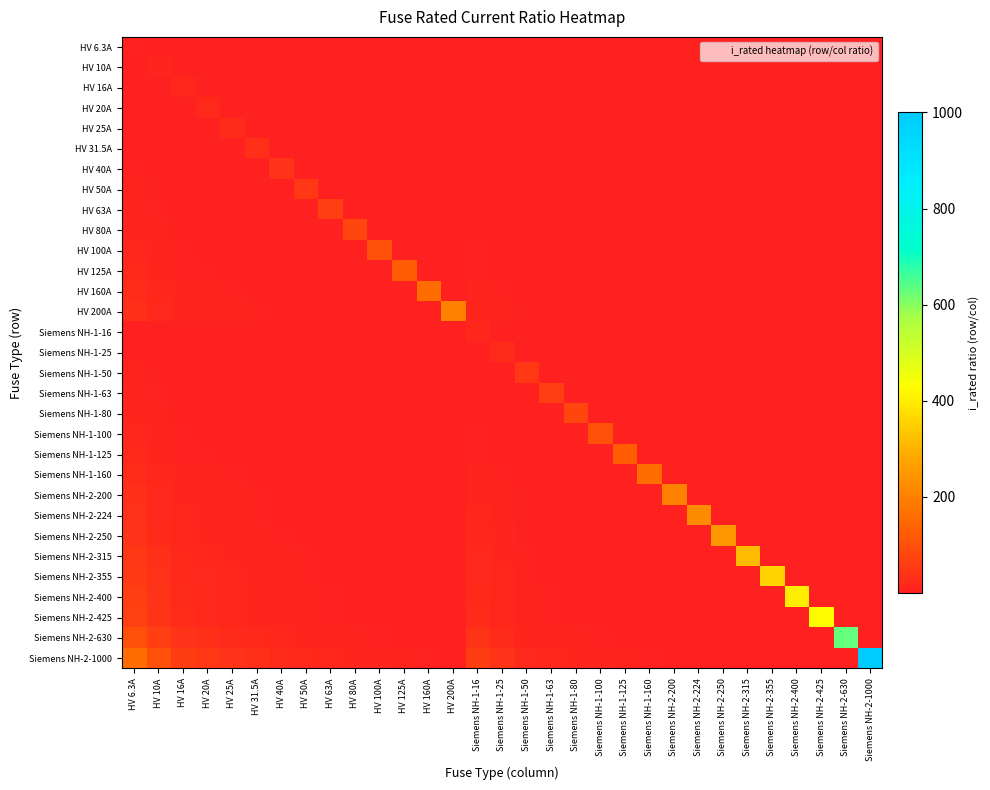

Reading left to right, extract all data points from this chart.

HV 6.3A: HV 6.3A=6.3	HV 10A=0.6	HV 16A=0.4	HV 20A=0.3	HV 25A=0.3	HV 31.5A=0.2	HV 40A=0.2	HV 50A=0.1	HV 63A=0.1	HV 80A=0.1	HV 100A=0.1	HV 125A=0.1	HV 160A=0.0	HV 200A=0.0	Siemens NH-1-16=0.4	Siemens NH-1-25=0.3	Siemens NH-1-50=0.1	Siemens NH-1-63=0.1	Siemens NH-1-80=0.1	Siemens NH-1-100=0.1	Siemens NH-1-125=0.1	Siemens NH-1-160=0.0	Siemens NH-2-200=0.0	Siemens NH-2-224=0.0	Siemens NH-2-250=0.0	Siemens NH-2-315=0.0	Siemens NH-2-355=0.0	Siemens NH-2-400=0.0	Siemens NH-2-425=0.0	Siemens NH-2-630=0.0	Siemens NH-2-1000=0.0
HV 10A: HV 6.3A=1.6	HV 10A=10.0	HV 16A=0.6	HV 20A=0.5	HV 25A=0.4	HV 31.5A=0.3	HV 40A=0.2	HV 50A=0.2	HV 63A=0.2	HV 80A=0.1	HV 100A=0.1	HV 125A=0.1	HV 160A=0.1	HV 200A=0.1	Siemens NH-1-16=0.6	Siemens NH-1-25=0.4	Siemens NH-1-50=0.2	Siemens NH-1-63=0.2	Siemens NH-1-80=0.1	Siemens NH-1-100=0.1	Siemens NH-1-125=0.1	Siemens NH-1-160=0.1	Siemens NH-2-200=0.1	Siemens NH-2-224=0.0	Siemens NH-2-250=0.0	Siemens NH-2-315=0.0	Siemens NH-2-355=0.0	Siemens NH-2-400=0.0	Siemens NH-2-425=0.0	Siemens NH-2-630=0.0	Siemens NH-2-1000=0.0
HV 16A: HV 6.3A=2.5	HV 10A=1.6	HV 16A=16.0	HV 20A=0.8	HV 25A=0.6	HV 31.5A=0.5	HV 40A=0.4	HV 50A=0.3	HV 63A=0.3	HV 80A=0.2	HV 100A=0.2	HV 125A=0.1	HV 160A=0.1	HV 200A=0.1	Siemens NH-1-16=1.0	Siemens NH-1-25=0.6	Siemens NH-1-50=0.3	Siemens NH-1-63=0.3	Siemens NH-1-80=0.2	Siemens NH-1-100=0.2	Siemens NH-1-125=0.1	Siemens NH-1-160=0.1	Siemens NH-2-200=0.1	Siemens NH-2-224=0.1	Siemens NH-2-250=0.1	Siemens NH-2-315=0.1	Siemens NH-2-355=0.0	Siemens NH-2-400=0.0	Siemens NH-2-425=0.0	Siemens NH-2-630=0.0	Siemens NH-2-1000=0.0
HV 20A: HV 6.3A=3.2	HV 10A=2.0	HV 16A=1.2	HV 20A=20.0	HV 25A=0.8	HV 31.5A=0.6	HV 40A=0.5	HV 50A=0.4	HV 63A=0.3	HV 80A=0.2	HV 100A=0.2	HV 125A=0.2	HV 160A=0.1	HV 200A=0.1	Siemens NH-1-16=1.2	Siemens NH-1-25=0.8	Siemens NH-1-50=0.4	Siemens NH-1-63=0.3	Siemens NH-1-80=0.2	Siemens NH-1-100=0.2	Siemens NH-1-125=0.2	Siemens NH-1-160=0.1	Siemens NH-2-200=0.1	Siemens NH-2-224=0.1	Siemens NH-2-250=0.1	Siemens NH-2-315=0.1	Siemens NH-2-355=0.1	Siemens NH-2-400=0.1	Siemens NH-2-425=0.0	Siemens NH-2-630=0.0	Siemens NH-2-1000=0.0
HV 25A: HV 6.3A=4.0	HV 10A=2.5	HV 16A=1.6	HV 20A=1.2	HV 25A=25.0	HV 31.5A=0.8	HV 40A=0.6	HV 50A=0.5	HV 63A=0.4	HV 80A=0.3	HV 100A=0.2	HV 125A=0.2	HV 160A=0.2	HV 200A=0.1	Siemens NH-1-16=1.6	Siemens NH-1-25=1.0	Siemens NH-1-50=0.5	Siemens NH-1-63=0.4	Siemens NH-1-80=0.3	Siemens NH-1-100=0.2	Siemens NH-1-125=0.2	Siemens NH-1-160=0.2	Siemens NH-2-200=0.1	Siemens NH-2-224=0.1	Siemens NH-2-250=0.1	Siemens NH-2-315=0.1	Siemens NH-2-355=0.1	Siemens NH-2-400=0.1	Siemens NH-2-425=0.1	Siemens NH-2-630=0.0	Siemens NH-2-1000=0.0
HV 31.5A: HV 6.3A=5.0	HV 10A=3.1	HV 16A=2.0	HV 20A=1.6	HV 25A=1.3	HV 31.5A=31.5	HV 40A=0.8	HV 50A=0.6	HV 63A=0.5	HV 80A=0.4	HV 100A=0.3	HV 125A=0.3	HV 160A=0.2	HV 200A=0.2	Siemens NH-1-16=2.0	Siemens NH-1-25=1.3	Siemens NH-1-50=0.6	Siemens NH-1-63=0.5	Siemens NH-1-80=0.4	Siemens NH-1-100=0.3	Siemens NH-1-125=0.3	Siemens NH-1-160=0.2	Siemens NH-2-200=0.2	Siemens NH-2-224=0.1	Siemens NH-2-250=0.1	Siemens NH-2-315=0.1	Siemens NH-2-355=0.1	Siemens NH-2-400=0.1	Siemens NH-2-425=0.1	Siemens NH-2-630=0.1	Siemens NH-2-1000=0.0
HV 40A: HV 6.3A=6.3	HV 10A=4.0	HV 16A=2.5	HV 20A=2.0	HV 25A=1.6	HV 31.5A=1.3	HV 40A=40.0	HV 50A=0.8	HV 63A=0.6	HV 80A=0.5	HV 100A=0.4	HV 125A=0.3	HV 160A=0.2	HV 200A=0.2	Siemens NH-1-16=2.5	Siemens NH-1-25=1.6	Siemens NH-1-50=0.8	Siemens NH-1-63=0.6	Siemens NH-1-80=0.5	Siemens NH-1-100=0.4	Siemens NH-1-125=0.3	Siemens NH-1-160=0.2	Siemens NH-2-200=0.2	Siemens NH-2-224=0.2	Siemens NH-2-250=0.2	Siemens NH-2-315=0.1	Siemens NH-2-355=0.1	Siemens NH-2-400=0.1	Siemens NH-2-425=0.1	Siemens NH-2-630=0.1	Siemens NH-2-1000=0.0
HV 50A: HV 6.3A=7.9	HV 10A=5.0	HV 16A=3.1	HV 20A=2.5	HV 25A=2.0	HV 31.5A=1.6	HV 40A=1.2	HV 50A=50.0	HV 63A=0.8	HV 80A=0.6	HV 100A=0.5	HV 125A=0.4	HV 160A=0.3	HV 200A=0.2	Siemens NH-1-16=3.1	Siemens NH-1-25=2.0	Siemens NH-1-50=1.0	Siemens NH-1-63=0.8	Siemens NH-1-80=0.6	Siemens NH-1-100=0.5	Siemens NH-1-125=0.4	Siemens NH-1-160=0.3	Siemens NH-2-200=0.2	Siemens NH-2-224=0.2	Siemens NH-2-250=0.2	Siemens NH-2-315=0.2	Siemens NH-2-355=0.1	Siemens NH-2-400=0.1	Siemens NH-2-425=0.1	Siemens NH-2-630=0.1	Siemens NH-2-1000=0.1
HV 63A: HV 6.3A=10.0	HV 10A=6.3	HV 16A=3.9	HV 20A=3.1	HV 25A=2.5	HV 31.5A=2.0	HV 40A=1.6	HV 50A=1.3	HV 63A=63.0	HV 80A=0.8	HV 100A=0.6	HV 125A=0.5	HV 160A=0.4	HV 200A=0.3	Siemens NH-1-16=3.9	Siemens NH-1-25=2.5	Siemens NH-1-50=1.3	Siemens NH-1-63=1.0	Siemens NH-1-80=0.8	Siemens NH-1-100=0.6	Siemens NH-1-125=0.5	Siemens NH-1-160=0.4	Siemens NH-2-200=0.3	Siemens NH-2-224=0.3	Siemens NH-2-250=0.3	Siemens NH-2-315=0.2	Siemens NH-2-355=0.2	Siemens NH-2-400=0.2	Siemens NH-2-425=0.1	Siemens NH-2-630=0.1	Siemens NH-2-1000=0.1
HV 80A: HV 6.3A=12.7	HV 10A=8.0	HV 16A=5.0	HV 20A=4.0	HV 25A=3.2	HV 31.5A=2.5	HV 40A=2.0	HV 50A=1.6	HV 63A=1.3	HV 80A=80.0	HV 100A=0.8	HV 125A=0.6	HV 160A=0.5	HV 200A=0.4	Siemens NH-1-16=5.0	Siemens NH-1-25=3.2	Siemens NH-1-50=1.6	Siemens NH-1-63=1.3	Siemens NH-1-80=1.0	Siemens NH-1-100=0.8	Siemens NH-1-125=0.6	Siemens NH-1-160=0.5	Siemens NH-2-200=0.4	Siemens NH-2-224=0.4	Siemens NH-2-250=0.3	Siemens NH-2-315=0.3	Siemens NH-2-355=0.2	Siemens NH-2-400=0.2	Siemens NH-2-425=0.2	Siemens NH-2-630=0.1	Siemens NH-2-1000=0.1
HV 100A: HV 6.3A=15.9	HV 10A=10.0	HV 16A=6.2	HV 20A=5.0	HV 25A=4.0	HV 31.5A=3.2	HV 40A=2.5	HV 50A=2.0	HV 63A=1.6	HV 80A=1.2	HV 100A=100.0	HV 125A=0.8	HV 160A=0.6	HV 200A=0.5	Siemens NH-1-16=6.2	Siemens NH-1-25=4.0	Siemens NH-1-50=2.0	Siemens NH-1-63=1.6	Siemens NH-1-80=1.2	Siemens NH-1-100=1.0	Siemens NH-1-125=0.8	Siemens NH-1-160=0.6	Siemens NH-2-200=0.5	Siemens NH-2-224=0.4	Siemens NH-2-250=0.4	Siemens NH-2-315=0.3	Siemens NH-2-355=0.3	Siemens NH-2-400=0.2	Siemens NH-2-425=0.2	Siemens NH-2-630=0.2	Siemens NH-2-1000=0.1
HV 125A: HV 6.3A=19.8	HV 10A=12.5	HV 16A=7.8	HV 20A=6.2	HV 25A=5.0	HV 31.5A=4.0	HV 40A=3.1	HV 50A=2.5	HV 63A=2.0	HV 80A=1.6	HV 100A=1.2	HV 125A=125.0	HV 160A=0.8	HV 200A=0.6	Siemens NH-1-16=7.8	Siemens NH-1-25=5.0	Siemens NH-1-50=2.5	Siemens NH-1-63=2.0	Siemens NH-1-80=1.6	Siemens NH-1-100=1.2	Siemens NH-1-125=1.0	Siemens NH-1-160=0.8	Siemens NH-2-200=0.6	Siemens NH-2-224=0.6	Siemens NH-2-250=0.5	Siemens NH-2-315=0.4	Siemens NH-2-355=0.4	Siemens NH-2-400=0.3	Siemens NH-2-425=0.3	Siemens NH-2-630=0.2	Siemens NH-2-1000=0.1
HV 160A: HV 6.3A=25.4	HV 10A=16.0	HV 16A=10.0	HV 20A=8.0	HV 25A=6.4	HV 31.5A=5.1	HV 40A=4.0	HV 50A=3.2	HV 63A=2.5	HV 80A=2.0	HV 100A=1.6	HV 125A=1.3	HV 160A=160.0	HV 200A=0.8	Siemens NH-1-16=10.0	Siemens NH-1-25=6.4	Siemens NH-1-50=3.2	Siemens NH-1-63=2.5	Siemens NH-1-80=2.0	Siemens NH-1-100=1.6	Siemens NH-1-125=1.3	Siemens NH-1-160=1.0	Siemens NH-2-200=0.8	Siemens NH-2-224=0.7	Siemens NH-2-250=0.6	Siemens NH-2-315=0.5	Siemens NH-2-355=0.5	Siemens NH-2-400=0.4	Siemens NH-2-425=0.4	Siemens NH-2-630=0.3	Siemens NH-2-1000=0.2
HV 200A: HV 6.3A=31.7	HV 10A=20.0	HV 16A=12.5	HV 20A=10.0	HV 25A=8.0	HV 31.5A=6.3	HV 40A=5.0	HV 50A=4.0	HV 63A=3.2	HV 80A=2.5	HV 100A=2.0	HV 125A=1.6	HV 160A=1.2	HV 200A=200.0	Siemens NH-1-16=12.5	Siemens NH-1-25=8.0	Siemens NH-1-50=4.0	Siemens NH-1-63=3.2	Siemens NH-1-80=2.5	Siemens NH-1-100=2.0	Siemens NH-1-125=1.6	Siemens NH-1-160=1.2	Siemens NH-2-200=1.0	Siemens NH-2-224=0.9	Siemens NH-2-250=0.8	Siemens NH-2-315=0.6	Siemens NH-2-355=0.6	Siemens NH-2-400=0.5	Siemens NH-2-425=0.5	Siemens NH-2-630=0.3	Siemens NH-2-1000=0.2
Siemens NH-1-16: HV 6.3A=2.5	HV 10A=1.6	HV 16A=1.0	HV 20A=0.8	HV 25A=0.6	HV 31.5A=0.5	HV 40A=0.4	HV 50A=0.3	HV 63A=0.3	HV 80A=0.2	HV 100A=0.2	HV 125A=0.1	HV 160A=0.1	HV 200A=0.1	Siemens NH-1-16=16.0	Siemens NH-1-25=0.6	Siemens NH-1-50=0.3	Siemens NH-1-63=0.3	Siemens NH-1-80=0.2	Siemens NH-1-100=0.2	Siemens NH-1-125=0.1	Siemens NH-1-160=0.1	Siemens NH-2-200=0.1	Siemens NH-2-224=0.1	Siemens NH-2-250=0.1	Siemens NH-2-315=0.1	Siemens NH-2-355=0.0	Siemens NH-2-400=0.0	Siemens NH-2-425=0.0	Siemens NH-2-630=0.0	Siemens NH-2-1000=0.0
Siemens NH-1-25: HV 6.3A=4.0	HV 10A=2.5	HV 16A=1.6	HV 20A=1.2	HV 25A=1.0	HV 31.5A=0.8	HV 40A=0.6	HV 50A=0.5	HV 63A=0.4	HV 80A=0.3	HV 100A=0.2	HV 125A=0.2	HV 160A=0.2	HV 200A=0.1	Siemens NH-1-16=1.6	Siemens NH-1-25=25.0	Siemens NH-1-50=0.5	Siemens NH-1-63=0.4	Siemens NH-1-80=0.3	Siemens NH-1-100=0.2	Siemens NH-1-125=0.2	Siemens NH-1-160=0.2	Siemens NH-2-200=0.1	Siemens NH-2-224=0.1	Siemens NH-2-250=0.1	Siemens NH-2-315=0.1	Siemens NH-2-355=0.1	Siemens NH-2-400=0.1	Siemens NH-2-425=0.1	Siemens NH-2-630=0.0	Siemens NH-2-1000=0.0
Siemens NH-1-50: HV 6.3A=7.9	HV 10A=5.0	HV 16A=3.1	HV 20A=2.5	HV 25A=2.0	HV 31.5A=1.6	HV 40A=1.2	HV 50A=1.0	HV 63A=0.8	HV 80A=0.6	HV 100A=0.5	HV 125A=0.4	HV 160A=0.3	HV 200A=0.2	Siemens NH-1-16=3.1	Siemens NH-1-25=2.0	Siemens NH-1-50=50.0	Siemens NH-1-63=0.8	Siemens NH-1-80=0.6	Siemens NH-1-100=0.5	Siemens NH-1-125=0.4	Siemens NH-1-160=0.3	Siemens NH-2-200=0.2	Siemens NH-2-224=0.2	Siemens NH-2-250=0.2	Siemens NH-2-315=0.2	Siemens NH-2-355=0.1	Siemens NH-2-400=0.1	Siemens NH-2-425=0.1	Siemens NH-2-630=0.1	Siemens NH-2-1000=0.1
Siemens NH-1-63: HV 6.3A=10.0	HV 10A=6.3	HV 16A=3.9	HV 20A=3.1	HV 25A=2.5	HV 31.5A=2.0	HV 40A=1.6	HV 50A=1.3	HV 63A=1.0	HV 80A=0.8	HV 100A=0.6	HV 125A=0.5	HV 160A=0.4	HV 200A=0.3	Siemens NH-1-16=3.9	Siemens NH-1-25=2.5	Siemens NH-1-50=1.3	Siemens NH-1-63=63.0	Siemens NH-1-80=0.8	Siemens NH-1-100=0.6	Siemens NH-1-125=0.5	Siemens NH-1-160=0.4	Siemens NH-2-200=0.3	Siemens NH-2-224=0.3	Siemens NH-2-250=0.3	Siemens NH-2-315=0.2	Siemens NH-2-355=0.2	Siemens NH-2-400=0.2	Siemens NH-2-425=0.1	Siemens NH-2-630=0.1	Siemens NH-2-1000=0.1
Siemens NH-1-80: HV 6.3A=12.7	HV 10A=8.0	HV 16A=5.0	HV 20A=4.0	HV 25A=3.2	HV 31.5A=2.5	HV 40A=2.0	HV 50A=1.6	HV 63A=1.3	HV 80A=1.0	HV 100A=0.8	HV 125A=0.6	HV 160A=0.5	HV 200A=0.4	Siemens NH-1-16=5.0	Siemens NH-1-25=3.2	Siemens NH-1-50=1.6	Siemens NH-1-63=1.3	Siemens NH-1-80=80.0	Siemens NH-1-100=0.8	Siemens NH-1-125=0.6	Siemens NH-1-160=0.5	Siemens NH-2-200=0.4	Siemens NH-2-224=0.4	Siemens NH-2-250=0.3	Siemens NH-2-315=0.3	Siemens NH-2-355=0.2	Siemens NH-2-400=0.2	Siemens NH-2-425=0.2	Siemens NH-2-630=0.1	Siemens NH-2-1000=0.1
Siemens NH-1-100: HV 6.3A=15.9	HV 10A=10.0	HV 16A=6.2	HV 20A=5.0	HV 25A=4.0	HV 31.5A=3.2	HV 40A=2.5	HV 50A=2.0	HV 63A=1.6	HV 80A=1.2	HV 100A=1.0	HV 125A=0.8	HV 160A=0.6	HV 200A=0.5	Siemens NH-1-16=6.2	Siemens NH-1-25=4.0	Siemens NH-1-50=2.0	Siemens NH-1-63=1.6	Siemens NH-1-80=1.2	Siemens NH-1-100=100.0	Siemens NH-1-125=0.8	Siemens NH-1-160=0.6	Siemens NH-2-200=0.5	Siemens NH-2-224=0.4	Siemens NH-2-250=0.4	Siemens NH-2-315=0.3	Siemens NH-2-355=0.3	Siemens NH-2-400=0.2	Siemens NH-2-425=0.2	Siemens NH-2-630=0.2	Siemens NH-2-1000=0.1
Siemens NH-1-125: HV 6.3A=19.8	HV 10A=12.5	HV 16A=7.8	HV 20A=6.2	HV 25A=5.0	HV 31.5A=4.0	HV 40A=3.1	HV 50A=2.5	HV 63A=2.0	HV 80A=1.6	HV 100A=1.2	HV 125A=1.0	HV 160A=0.8	HV 200A=0.6	Siemens NH-1-16=7.8	Siemens NH-1-25=5.0	Siemens NH-1-50=2.5	Siemens NH-1-63=2.0	Siemens NH-1-80=1.6	Siemens NH-1-100=1.2	Siemens NH-1-125=125.0	Siemens NH-1-160=0.8	Siemens NH-2-200=0.6	Siemens NH-2-224=0.6	Siemens NH-2-250=0.5	Siemens NH-2-315=0.4	Siemens NH-2-355=0.4	Siemens NH-2-400=0.3	Siemens NH-2-425=0.3	Siemens NH-2-630=0.2	Siemens NH-2-1000=0.1
Siemens NH-1-160: HV 6.3A=25.4	HV 10A=16.0	HV 16A=10.0	HV 20A=8.0	HV 25A=6.4	HV 31.5A=5.1	HV 40A=4.0	HV 50A=3.2	HV 63A=2.5	HV 80A=2.0	HV 100A=1.6	HV 125A=1.3	HV 160A=1.0	HV 200A=0.8	Siemens NH-1-16=10.0	Siemens NH-1-25=6.4	Siemens NH-1-50=3.2	Siemens NH-1-63=2.5	Siemens NH-1-80=2.0	Siemens NH-1-100=1.6	Siemens NH-1-125=1.3	Siemens NH-1-160=160.0	Siemens NH-2-200=0.8	Siemens NH-2-224=0.7	Siemens NH-2-250=0.6	Siemens NH-2-315=0.5	Siemens NH-2-355=0.5	Siemens NH-2-400=0.4	Siemens NH-2-425=0.4	Siemens NH-2-630=0.3	Siemens NH-2-1000=0.2
Siemens NH-2-200: HV 6.3A=31.7	HV 10A=20.0	HV 16A=12.5	HV 20A=10.0	HV 25A=8.0	HV 31.5A=6.3	HV 40A=5.0	HV 50A=4.0	HV 63A=3.2	HV 80A=2.5	HV 100A=2.0	HV 125A=1.6	HV 160A=1.2	HV 200A=1.0	Siemens NH-1-16=12.5	Siemens NH-1-25=8.0	Siemens NH-1-50=4.0	Siemens NH-1-63=3.2	Siemens NH-1-80=2.5	Siemens NH-1-100=2.0	Siemens NH-1-125=1.6	Siemens NH-1-160=1.2	Siemens NH-2-200=200.0	Siemens NH-2-224=0.9	Siemens NH-2-250=0.8	Siemens NH-2-315=0.6	Siemens NH-2-355=0.6	Siemens NH-2-400=0.5	Siemens NH-2-425=0.5	Siemens NH-2-630=0.3	Siemens NH-2-1000=0.2
Siemens NH-2-224: HV 6.3A=35.6	HV 10A=22.4	HV 16A=14.0	HV 20A=11.2	HV 25A=9.0	HV 31.5A=7.1	HV 40A=5.6	HV 50A=4.5	HV 63A=3.6	HV 80A=2.8	HV 100A=2.2	HV 125A=1.8	HV 160A=1.4	HV 200A=1.1	Siemens NH-1-16=14.0	Siemens NH-1-25=9.0	Siemens NH-1-50=4.5	Siemens NH-1-63=3.6	Siemens NH-1-80=2.8	Siemens NH-1-100=2.2	Siemens NH-1-125=1.8	Siemens NH-1-160=1.4	Siemens NH-2-200=1.1	Siemens NH-2-224=224.0	Siemens NH-2-250=0.9	Siemens NH-2-315=0.7	Siemens NH-2-355=0.6	Siemens NH-2-400=0.6	Siemens NH-2-425=0.5	Siemens NH-2-630=0.4	Siemens NH-2-1000=0.2
Siemens NH-2-250: HV 6.3A=39.7	HV 10A=25.0	HV 16A=15.6	HV 20A=12.5	HV 25A=10.0	HV 31.5A=7.9	HV 40A=6.2	HV 50A=5.0	HV 63A=4.0	HV 80A=3.1	HV 100A=2.5	HV 125A=2.0	HV 160A=1.6	HV 200A=1.2	Siemens NH-1-16=15.6	Siemens NH-1-25=10.0	Siemens NH-1-50=5.0	Siemens NH-1-63=4.0	Siemens NH-1-80=3.1	Siemens NH-1-100=2.5	Siemens NH-1-125=2.0	Siemens NH-1-160=1.6	Siemens NH-2-200=1.2	Siemens NH-2-224=1.1	Siemens NH-2-250=250.0	Siemens NH-2-315=0.8	Siemens NH-2-355=0.7	Siemens NH-2-400=0.6	Siemens NH-2-425=0.6	Siemens NH-2-630=0.4	Siemens NH-2-1000=0.2
Siemens NH-2-315: HV 6.3A=50.0	HV 10A=31.5	HV 16A=19.7	HV 20A=15.8	HV 25A=12.6	HV 31.5A=10.0	HV 40A=7.9	HV 50A=6.3	HV 63A=5.0	HV 80A=3.9	HV 100A=3.1	HV 125A=2.5	HV 160A=2.0	HV 200A=1.6	Siemens NH-1-16=19.7	Siemens NH-1-25=12.6	Siemens NH-1-50=6.3	Siemens NH-1-63=5.0	Siemens NH-1-80=3.9	Siemens NH-1-100=3.1	Siemens NH-1-125=2.5	Siemens NH-1-160=2.0	Siemens NH-2-200=1.6	Siemens NH-2-224=1.4	Siemens NH-2-250=1.3	Siemens NH-2-315=315.0	Siemens NH-2-355=0.9	Siemens NH-2-400=0.8	Siemens NH-2-425=0.7	Siemens NH-2-630=0.5	Siemens NH-2-1000=0.3
Siemens NH-2-355: HV 6.3A=56.3	HV 10A=35.5	HV 16A=22.2	HV 20A=17.8	HV 25A=14.2	HV 31.5A=11.3	HV 40A=8.9	HV 50A=7.1	HV 63A=5.6	HV 80A=4.4	HV 100A=3.5	HV 125A=2.8	HV 160A=2.2	HV 200A=1.8	Siemens NH-1-16=22.2	Siemens NH-1-25=14.2	Siemens NH-1-50=7.1	Siemens NH-1-63=5.6	Siemens NH-1-80=4.4	Siemens NH-1-100=3.5	Siemens NH-1-125=2.8	Siemens NH-1-160=2.2	Siemens NH-2-200=1.8	Siemens NH-2-224=1.6	Siemens NH-2-250=1.4	Siemens NH-2-315=1.1	Siemens NH-2-355=355.0	Siemens NH-2-400=0.9	Siemens NH-2-425=0.8	Siemens NH-2-630=0.6	Siemens NH-2-1000=0.4
Siemens NH-2-400: HV 6.3A=63.5	HV 10A=40.0	HV 16A=25.0	HV 20A=20.0	HV 25A=16.0	HV 31.5A=12.7	HV 40A=10.0	HV 50A=8.0	HV 63A=6.3	HV 80A=5.0	HV 100A=4.0	HV 125A=3.2	HV 160A=2.5	HV 200A=2.0	Siemens NH-1-16=25.0	Siemens NH-1-25=16.0	Siemens NH-1-50=8.0	Siemens NH-1-63=6.3	Siemens NH-1-80=5.0	Siemens NH-1-100=4.0	Siemens NH-1-125=3.2	Siemens NH-1-160=2.5	Siemens NH-2-200=2.0	Siemens NH-2-224=1.8	Siemens NH-2-250=1.6	Siemens NH-2-315=1.3	Siemens NH-2-355=1.1	Siemens NH-2-400=400.0	Siemens NH-2-425=0.9	Siemens NH-2-630=0.6	Siemens NH-2-1000=0.4
Siemens NH-2-425: HV 6.3A=67.5	HV 10A=42.5	HV 16A=26.6	HV 20A=21.2	HV 25A=17.0	HV 31.5A=13.5	HV 40A=10.6	HV 50A=8.5	HV 63A=6.7	HV 80A=5.3	HV 100A=4.2	HV 125A=3.4	HV 160A=2.7	HV 200A=2.1	Siemens NH-1-16=26.6	Siemens NH-1-25=17.0	Siemens NH-1-50=8.5	Siemens NH-1-63=6.7	Siemens NH-1-80=5.3	Siemens NH-1-100=4.2	Siemens NH-1-125=3.4	Siemens NH-1-160=2.7	Siemens NH-2-200=2.1	Siemens NH-2-224=1.9	Siemens NH-2-250=1.7	Siemens NH-2-315=1.3	Siemens NH-2-355=1.2	Siemens NH-2-400=1.1	Siemens NH-2-425=425.0	Siemens NH-2-630=0.7	Siemens NH-2-1000=0.4
Siemens NH-2-630: HV 6.3A=100.0	HV 10A=63.0	HV 16A=39.4	HV 20A=31.5	HV 25A=25.2	HV 31.5A=20.0	HV 40A=15.8	HV 50A=12.6	HV 63A=10.0	HV 80A=7.9	HV 100A=6.3	HV 125A=5.0	HV 160A=3.9	HV 200A=3.1	Siemens NH-1-16=39.4	Siemens NH-1-25=25.2	Siemens NH-1-50=12.6	Siemens NH-1-63=10.0	Siemens NH-1-80=7.9	Siemens NH-1-100=6.3	Siemens NH-1-125=5.0	Siemens NH-1-160=3.9	Siemens NH-2-200=3.1	Siemens NH-2-224=2.8	Siemens NH-2-250=2.5	Siemens NH-2-315=2.0	Siemens NH-2-355=1.8	Siemens NH-2-400=1.6	Siemens NH-2-425=1.5	Siemens NH-2-630=630.0	Siemens NH-2-1000=0.6
Siemens NH-2-1000: HV 6.3A=158.7	HV 10A=100.0	HV 16A=62.5	HV 20A=50.0	HV 25A=40.0	HV 31.5A=31.7	HV 40A=25.0	HV 50A=20.0	HV 63A=15.9	HV 80A=12.5	HV 100A=10.0	HV 125A=8.0	HV 160A=6.2	HV 200A=5.0	Siemens NH-1-16=62.5	Siemens NH-1-25=40.0	Siemens NH-1-50=20.0	Siemens NH-1-63=15.9	Siemens NH-1-80=12.5	Siemens NH-1-100=10.0	Siemens NH-1-125=8.0	Siemens NH-1-160=6.2	Siemens NH-2-200=5.0	Siemens NH-2-224=4.5	Siemens NH-2-250=4.0	Siemens NH-2-315=3.2	Siemens NH-2-355=2.8	Siemens NH-2-400=2.5	Siemens NH-2-425=2.4	Siemens NH-2-630=1.6	Siemens NH-2-1000=1000.0